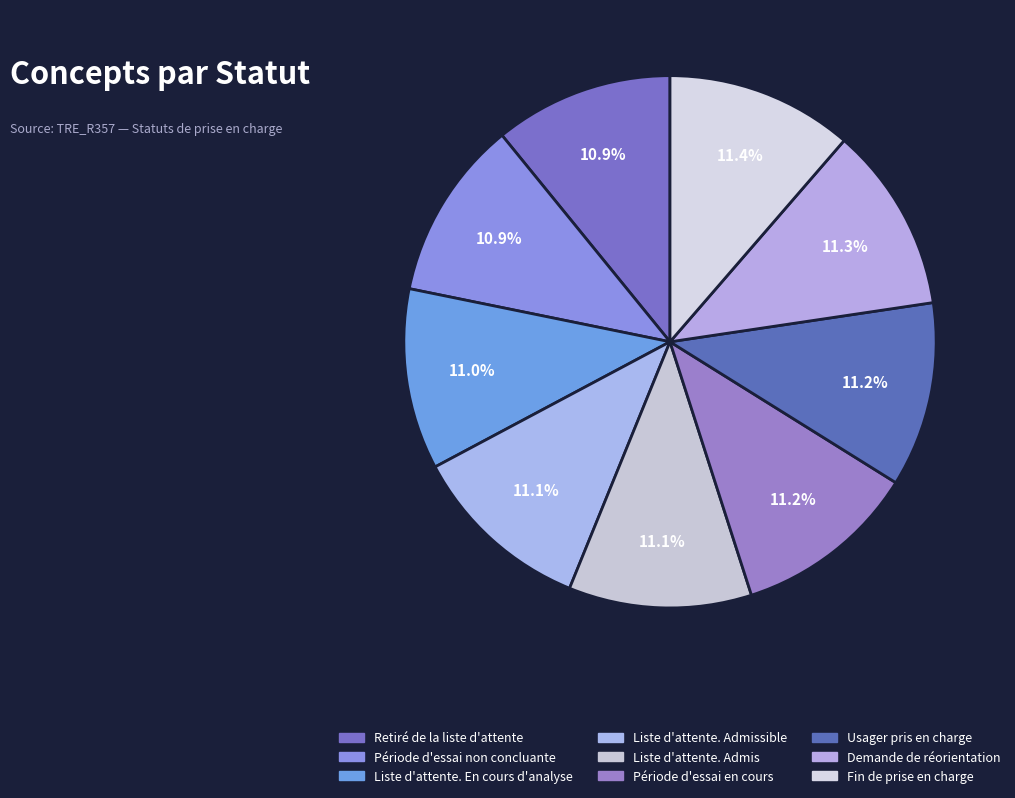

Does Usager pris en charge account for over 50% of the chart?

No